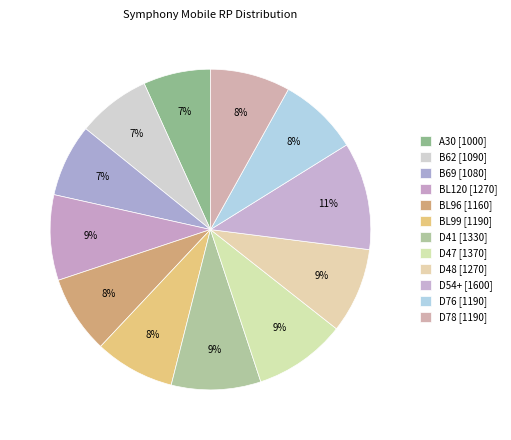

What percentage is NOT represented by D47?

90.7%